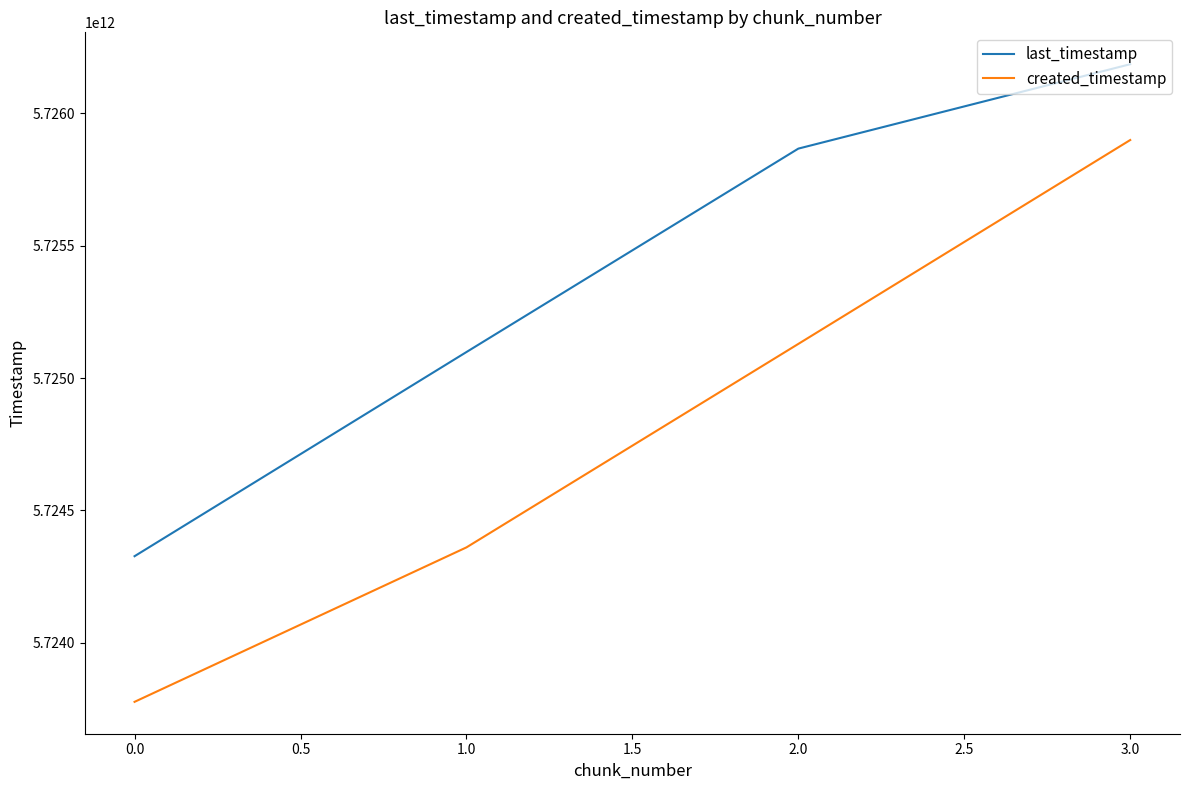

The value of created_timestamp at 1.0 is 5724360500580. True or false?

True